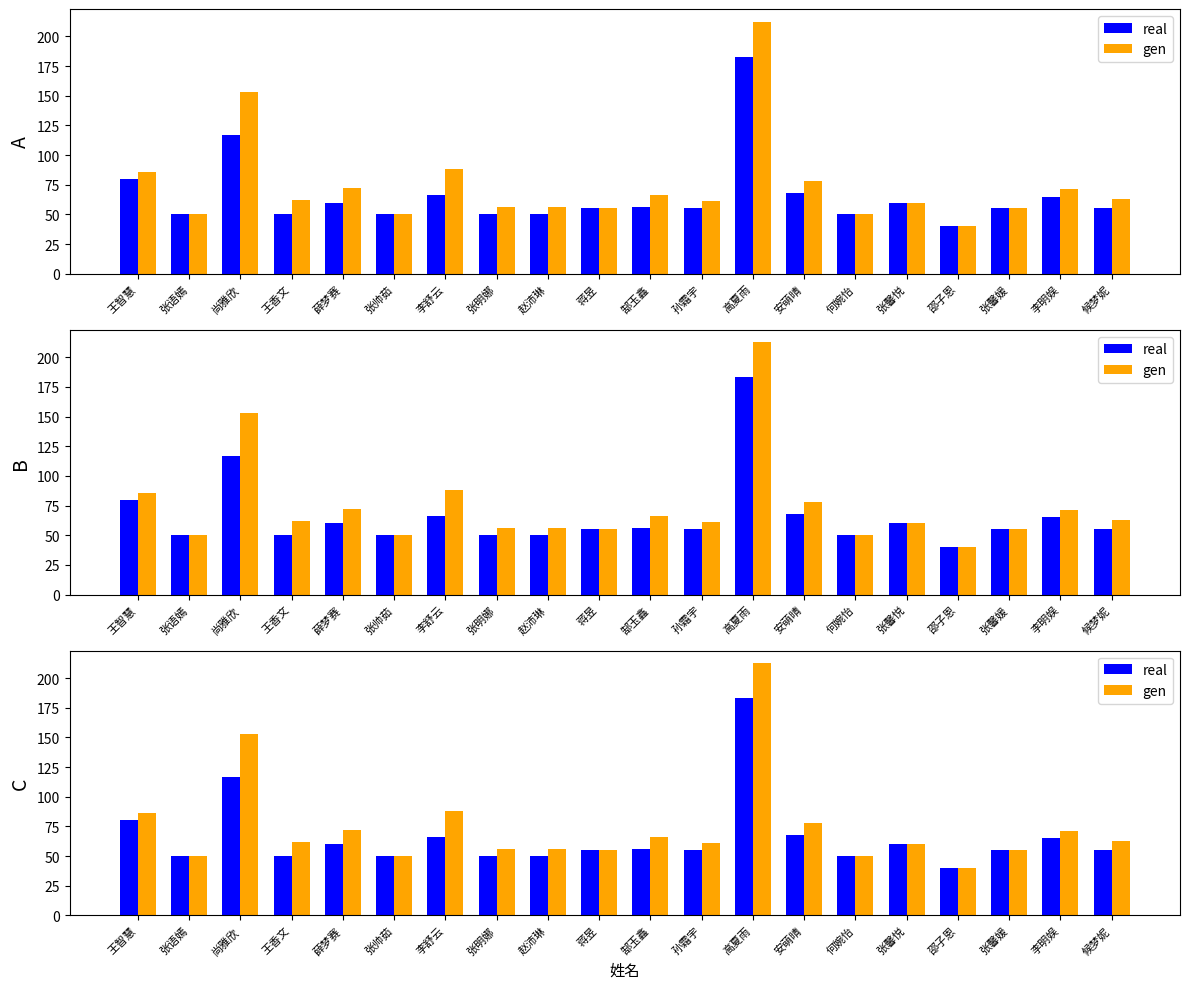

What is the difference between the second highest and minimum values in the gen series?

113.0